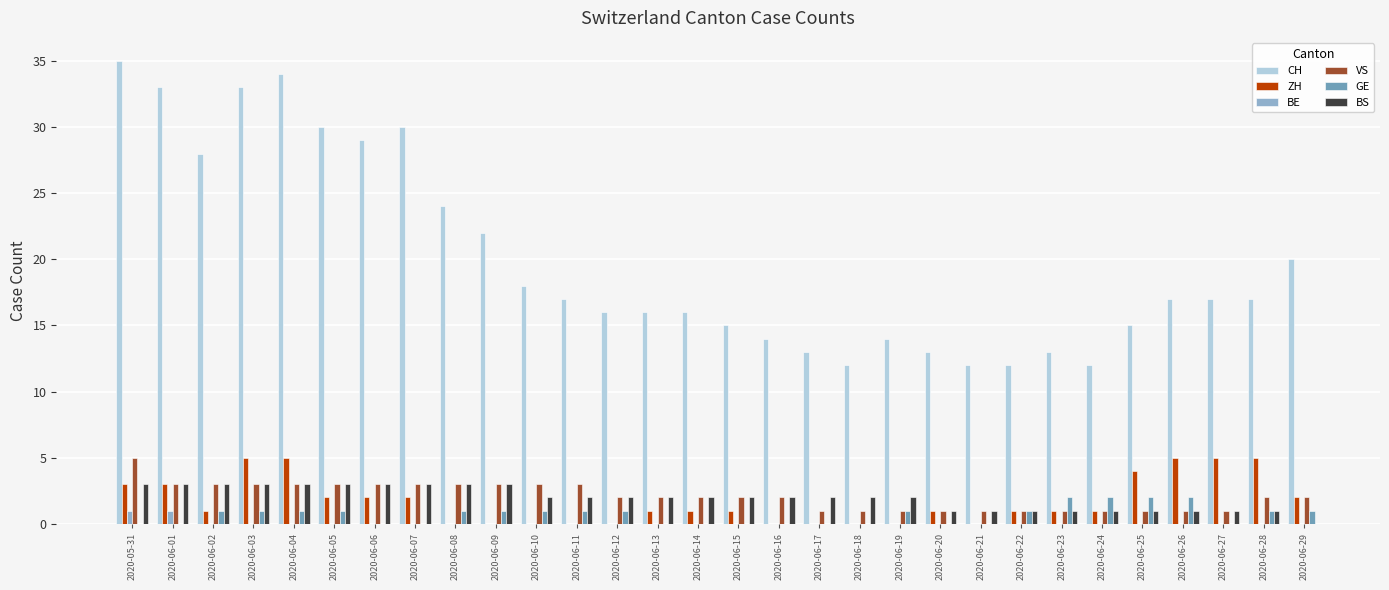

Reading left to right, transcribe all the data shown in this chart.

CH: 2020-05-31=35	2020-06-01=33	2020-06-02=28	2020-06-03=33	2020-06-04=34	2020-06-05=30	2020-06-06=29	2020-06-07=30	2020-06-08=24	2020-06-09=22	2020-06-10=18	2020-06-11=17	2020-06-12=16	2020-06-13=16	2020-06-14=16	2020-06-15=15	2020-06-16=14	2020-06-17=13	2020-06-18=12	2020-06-19=14	2020-06-20=13	2020-06-21=12	2020-06-22=12	2020-06-23=13	2020-06-24=12	2020-06-25=15	2020-06-26=17	2020-06-27=17	2020-06-28=17	2020-06-29=20
ZH: 2020-05-31=3	2020-06-01=3	2020-06-02=1	2020-06-03=5	2020-06-04=5	2020-06-05=2	2020-06-06=2	2020-06-07=2	2020-06-08=0	2020-06-09=0	2020-06-10=0	2020-06-11=0	2020-06-12=0	2020-06-13=1	2020-06-14=1	2020-06-15=1	2020-06-16=0	2020-06-17=0	2020-06-18=0	2020-06-19=0	2020-06-20=1	2020-06-21=0	2020-06-22=1	2020-06-23=1	2020-06-24=1	2020-06-25=4	2020-06-26=5	2020-06-27=5	2020-06-28=5	2020-06-29=2
BE: 2020-05-31=1	2020-06-01=1	2020-06-02=0	2020-06-03=0	2020-06-04=0	2020-06-05=0	2020-06-06=0	2020-06-07=0	2020-06-08=0	2020-06-09=0	2020-06-10=0	2020-06-11=0	2020-06-12=0	2020-06-13=0	2020-06-14=0	2020-06-15=0	2020-06-16=0	2020-06-17=0	2020-06-18=0	2020-06-19=0	2020-06-20=0	2020-06-21=0	2020-06-22=0	2020-06-23=0	2020-06-24=0	2020-06-25=0	2020-06-26=0	2020-06-27=0	2020-06-28=0	2020-06-29=0
VS: 2020-05-31=5	2020-06-01=3	2020-06-02=3	2020-06-03=3	2020-06-04=3	2020-06-05=3	2020-06-06=3	2020-06-07=3	2020-06-08=3	2020-06-09=3	2020-06-10=3	2020-06-11=3	2020-06-12=2	2020-06-13=2	2020-06-14=2	2020-06-15=2	2020-06-16=2	2020-06-17=1	2020-06-18=1	2020-06-19=1	2020-06-20=1	2020-06-21=1	2020-06-22=1	2020-06-23=1	2020-06-24=1	2020-06-25=1	2020-06-26=1	2020-06-27=1	2020-06-28=2	2020-06-29=2
GE: 2020-05-31=0	2020-06-01=0	2020-06-02=1	2020-06-03=1	2020-06-04=1	2020-06-05=1	2020-06-06=0	2020-06-07=0	2020-06-08=1	2020-06-09=1	2020-06-10=1	2020-06-11=1	2020-06-12=1	2020-06-13=0	2020-06-14=0	2020-06-15=0	2020-06-16=0	2020-06-17=0	2020-06-18=0	2020-06-19=1	2020-06-20=0	2020-06-21=0	2020-06-22=1	2020-06-23=2	2020-06-24=2	2020-06-25=2	2020-06-26=2	2020-06-27=0	2020-06-28=1	2020-06-29=1
BS: 2020-05-31=3	2020-06-01=3	2020-06-02=3	2020-06-03=3	2020-06-04=3	2020-06-05=3	2020-06-06=3	2020-06-07=3	2020-06-08=3	2020-06-09=3	2020-06-10=2	2020-06-11=2	2020-06-12=2	2020-06-13=2	2020-06-14=2	2020-06-15=2	2020-06-16=2	2020-06-17=2	2020-06-18=2	2020-06-19=2	2020-06-20=1	2020-06-21=1	2020-06-22=1	2020-06-23=1	2020-06-24=1	2020-06-25=1	2020-06-26=1	2020-06-27=1	2020-06-28=1	2020-06-29=0